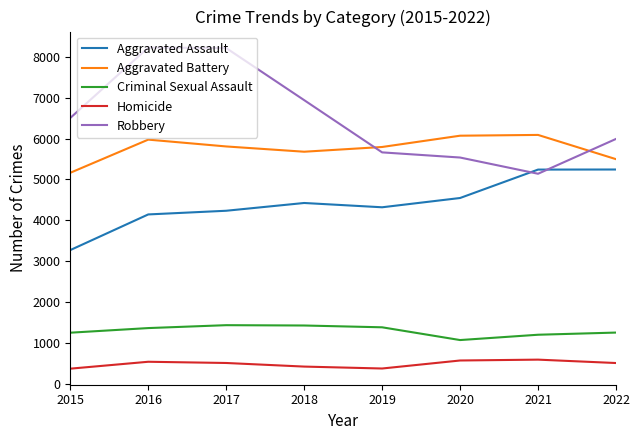

What is the difference between the maximum and minimum values in the Homicide series?

221